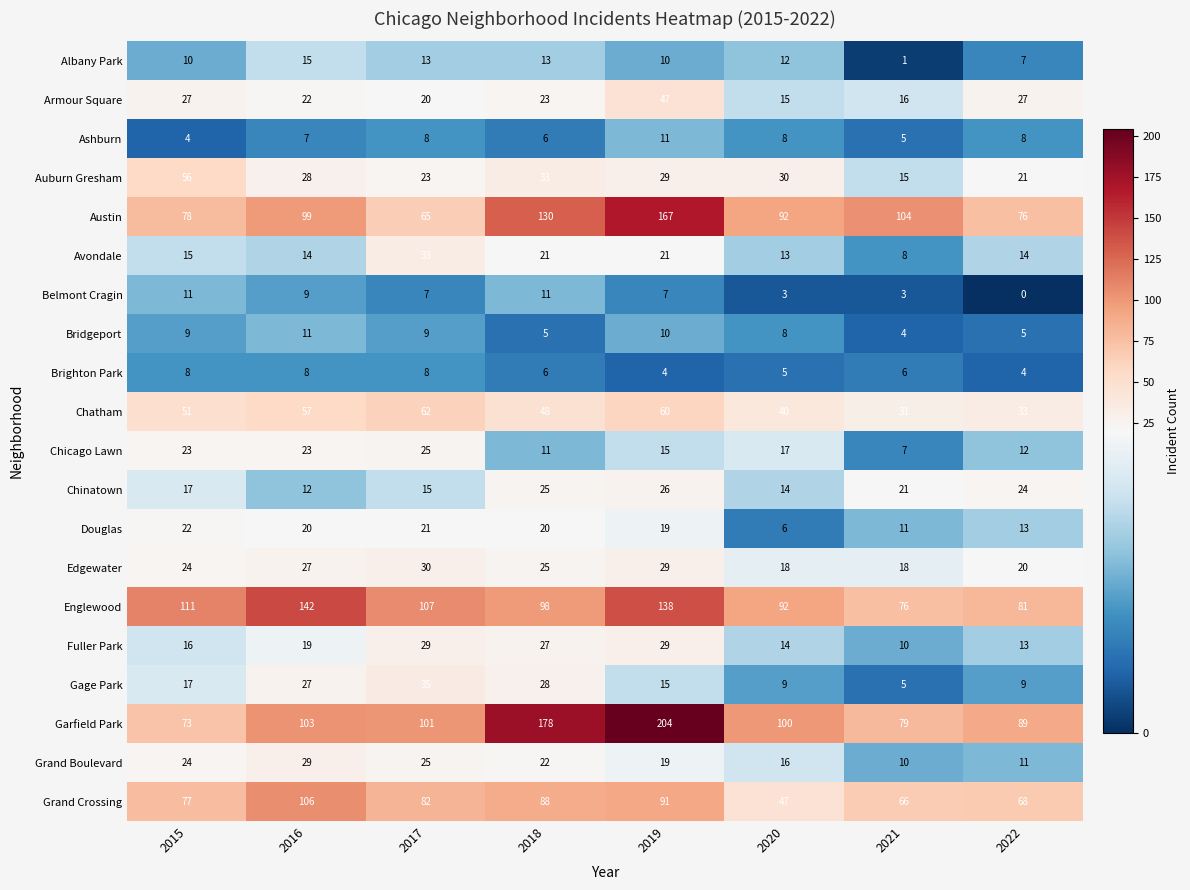

How many series are shown in this chart?

20